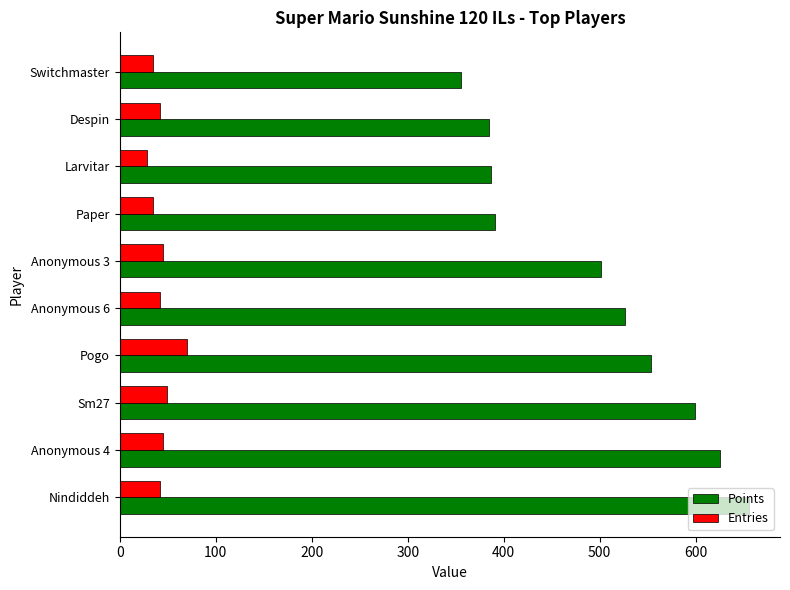

What are all the series names shown in the legend?

Points, Entries